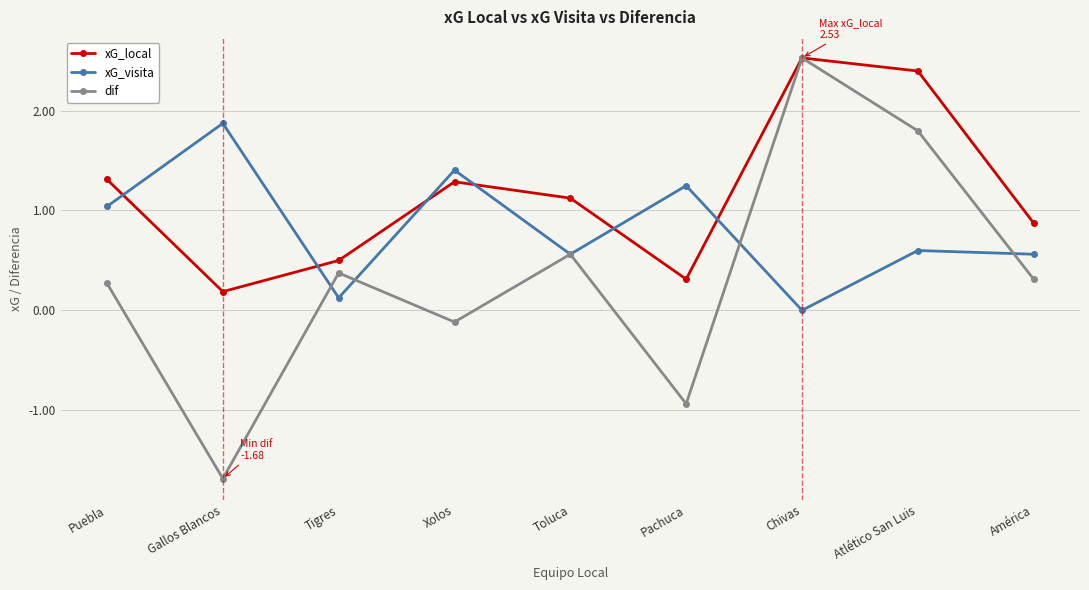

What value does the dif series have at Toluca?

0.6